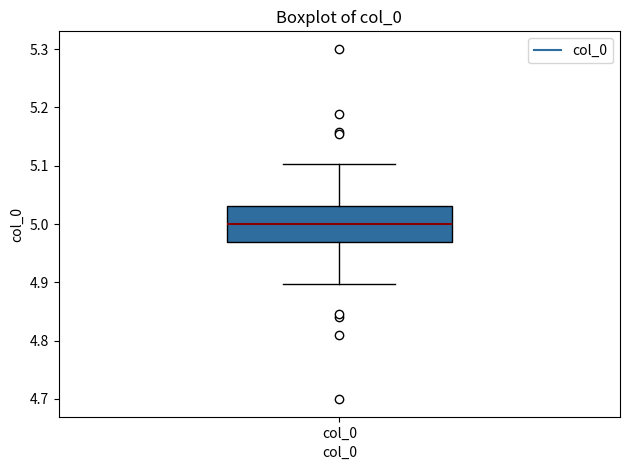

Read this box plot against the y-axis: the position of the median line, the range covered by the box, and the ends of both whiskers. The values are not printed on the chart, so give them approximately, as read against the axis.

median 5.00, box 4.97 to 5.03, whiskers 4.90 to 5.10